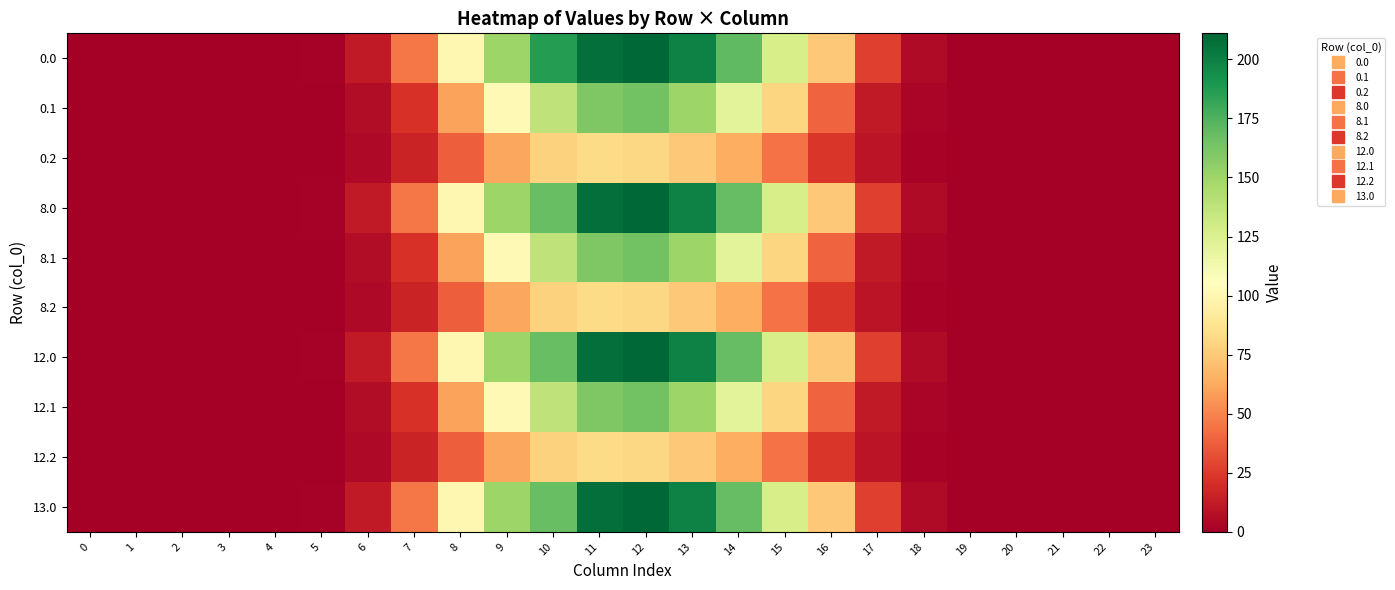

At which category is the sum across all series the highest?

12